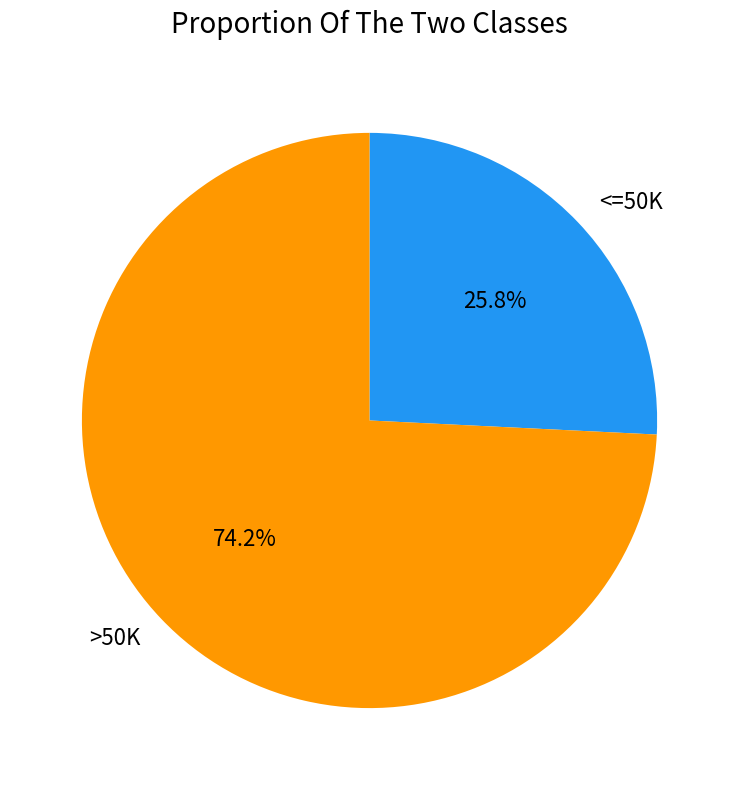

How many segments does this pie chart have?

2